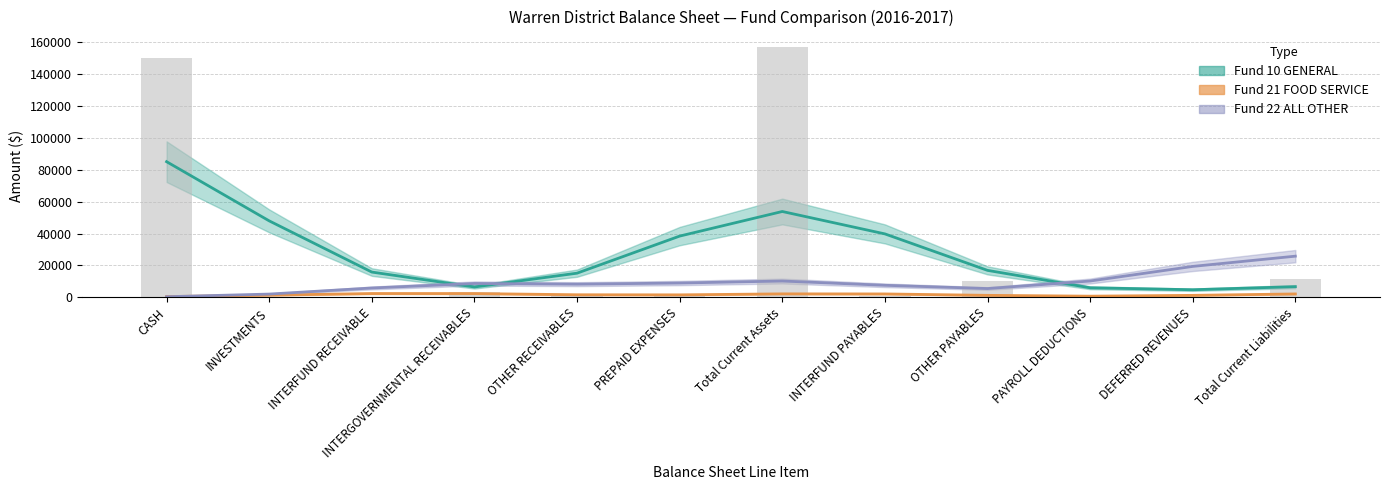

At how many categories does at least one series exceed 45770?

2